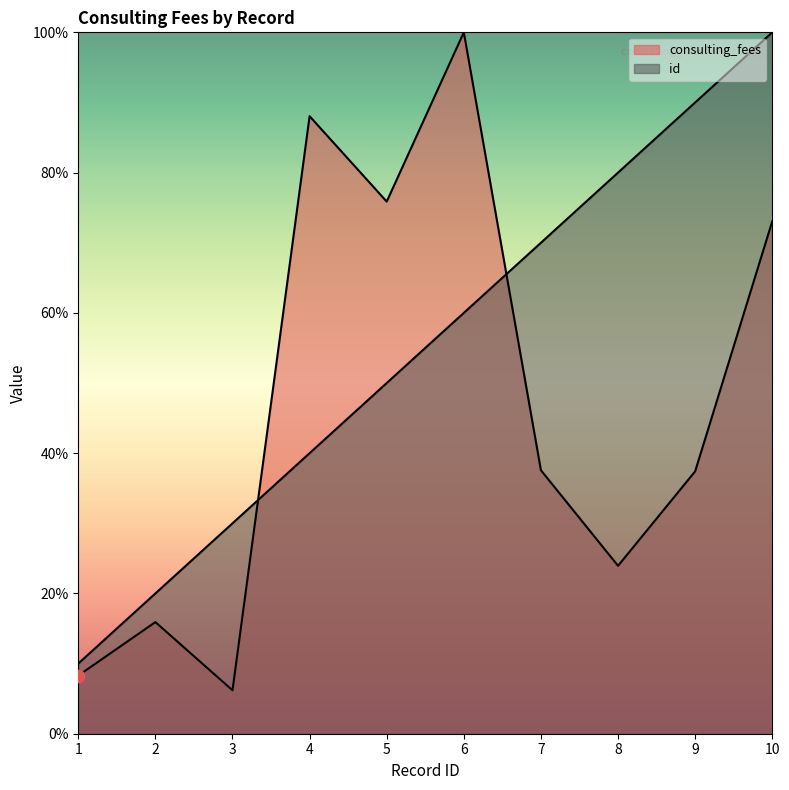

What is the total value across all series at 9?

127.4